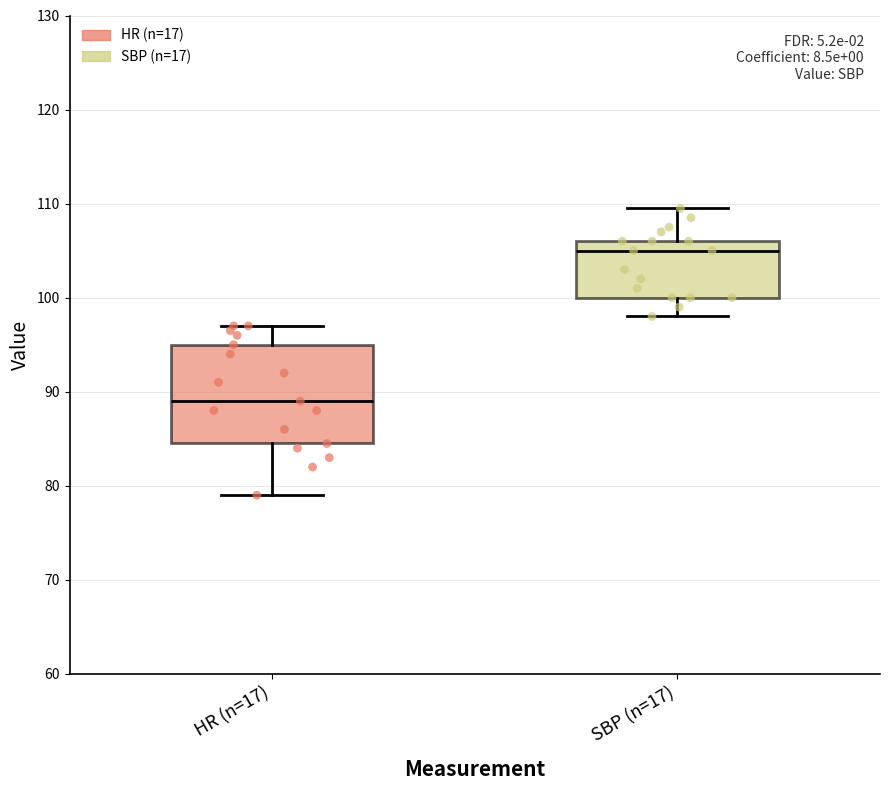

Comparing the boxes themselves (not the whiskers), which one is the tallest?

HR (n=17)